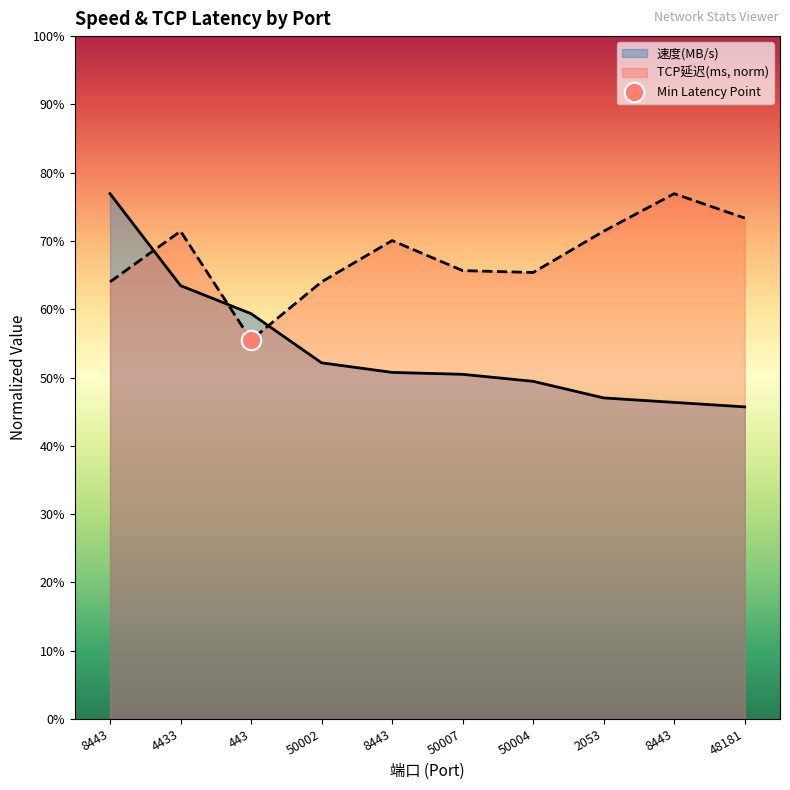

What is the value of the TCP延迟(ms) point at the 8th from the left?

7.6